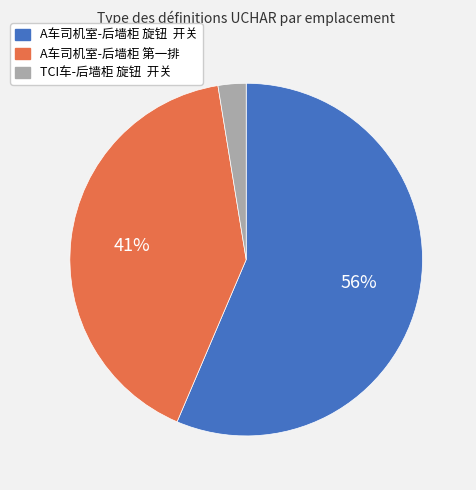

Count the number of slices in the pie.

3